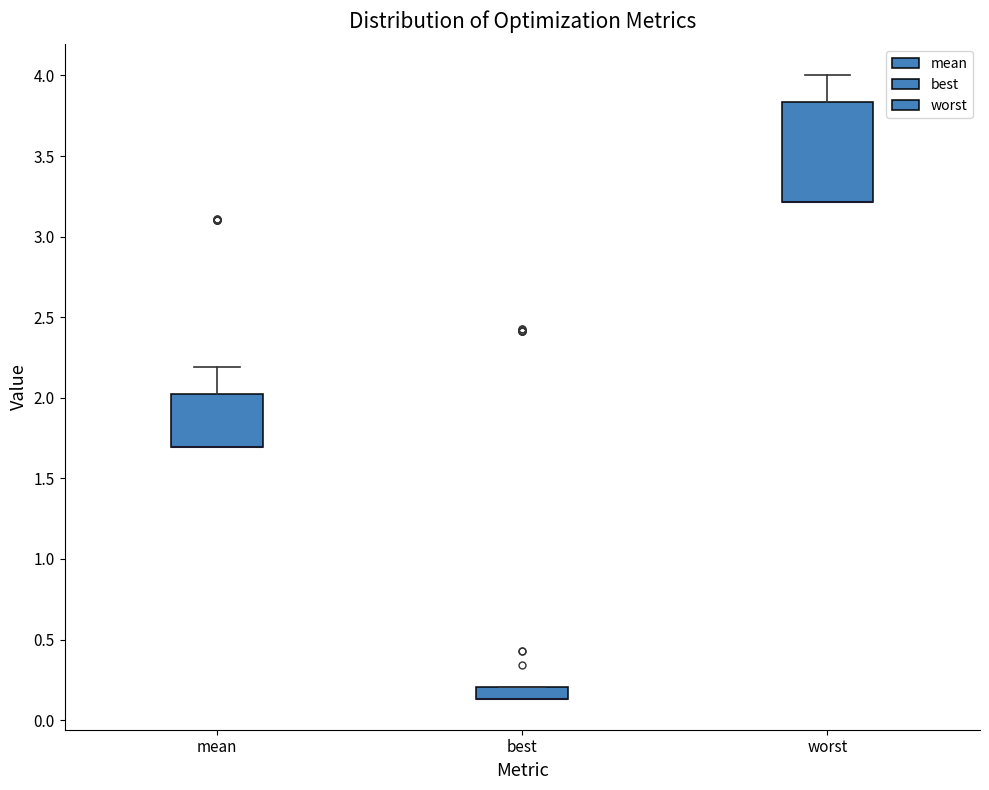

Where is the upper edge of the box for best on the y-axis? The values are not printed on the chart, so give them approximately, as read against the axis.

0.20